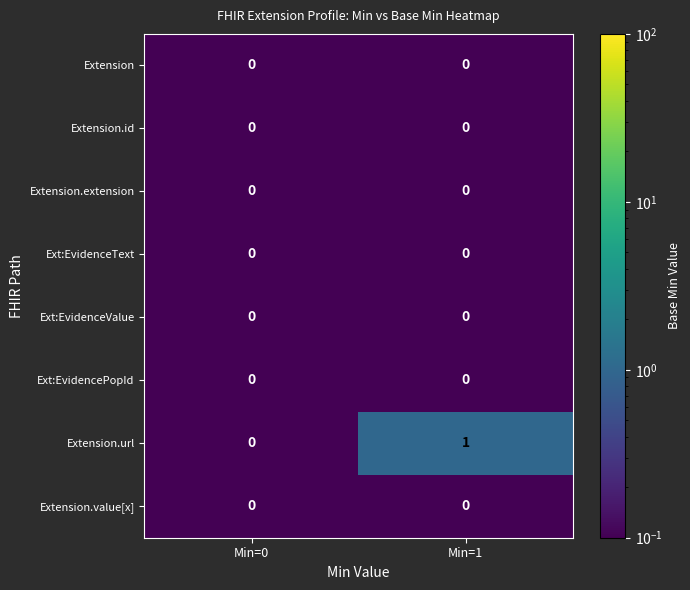

What is the total value across all series at Min=0?

0